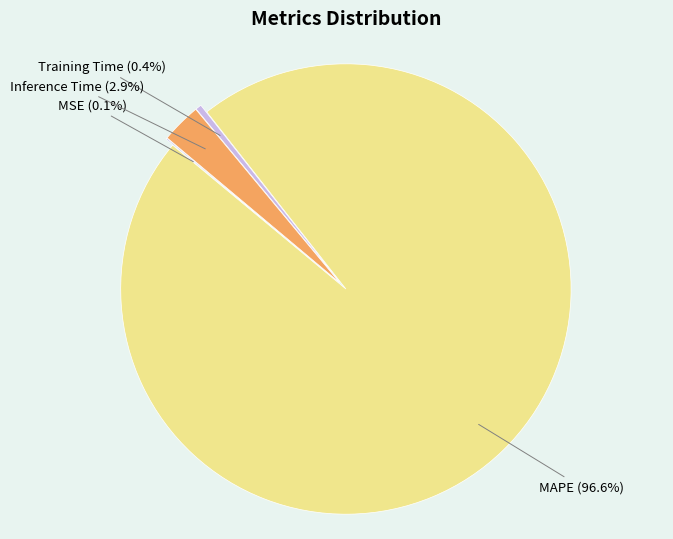

Combined, what portion of the pie is Training Time and Inference Time?

3.3%